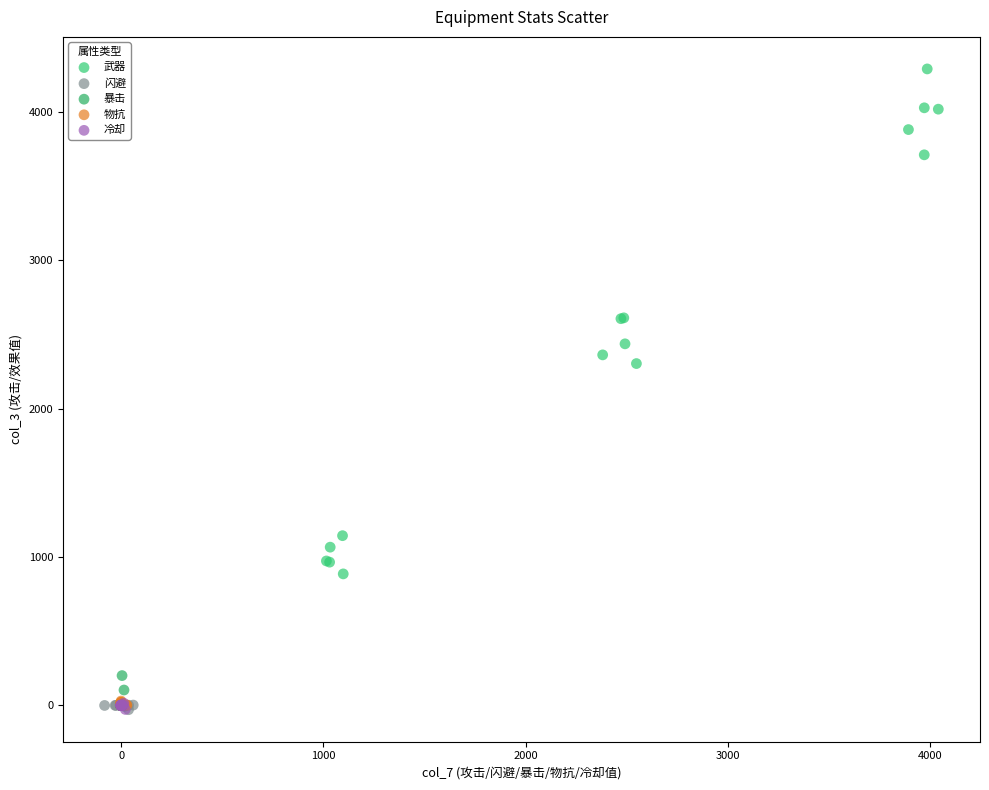

Which series reaches the maximum Y coordinate?

武器